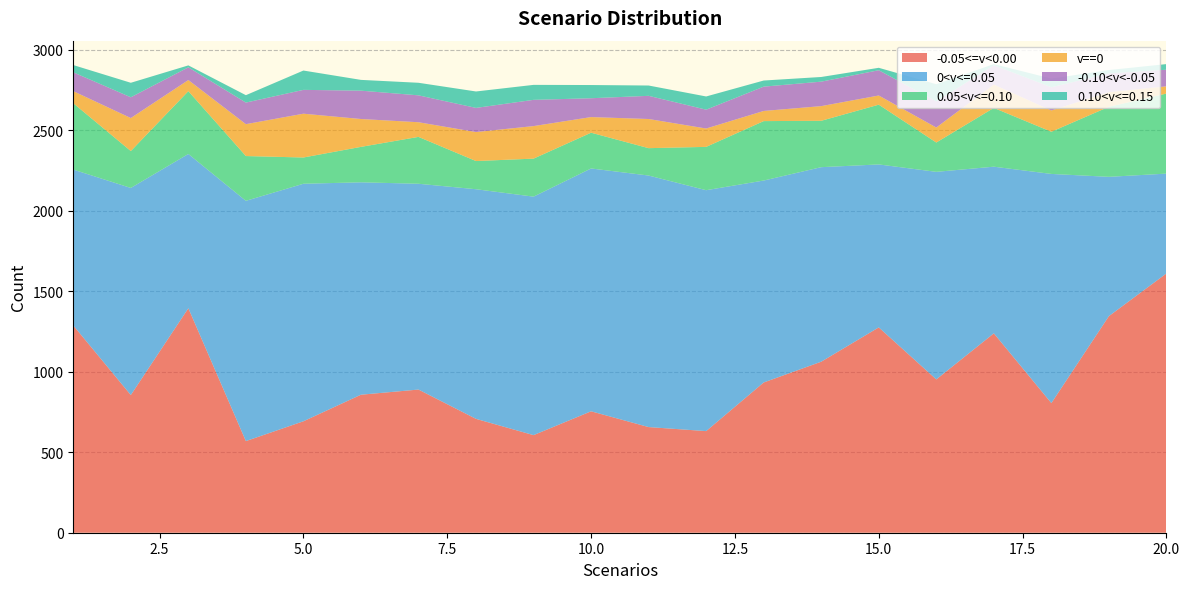

Reading left to right, extract all data points from this chart.

-0.05<=v<0.00: 1287	855	1394	569	692	857	889	707	606	754	656	631	933	1062	1275	952	1238	805	1345	1610
0<v<=0.05: 968	1286	958	1492	1475	1319	1278	1426	1481	1508	1562	1496	1254	1208	1012	1289	1035	1423	865	620
0.05<v<=0.10: 412	229	390	278	163	220	291	175	236	222	170	269	369	288	371	182	365	262	435	497
v==0: 75	205	69	198	272	173	91	180	202	97	181	114	63	91	57	93	145	132	91	45
-0.10<v<-0.05: 117	129	79	134	148	176	167	150	163	117	144	117	151	152	157	162	120	144	116	103
0.10<v<=0.15: 45	90	12	46	120	67	78	102	93	82	64	82	38	29	15	107	7	54	21	35